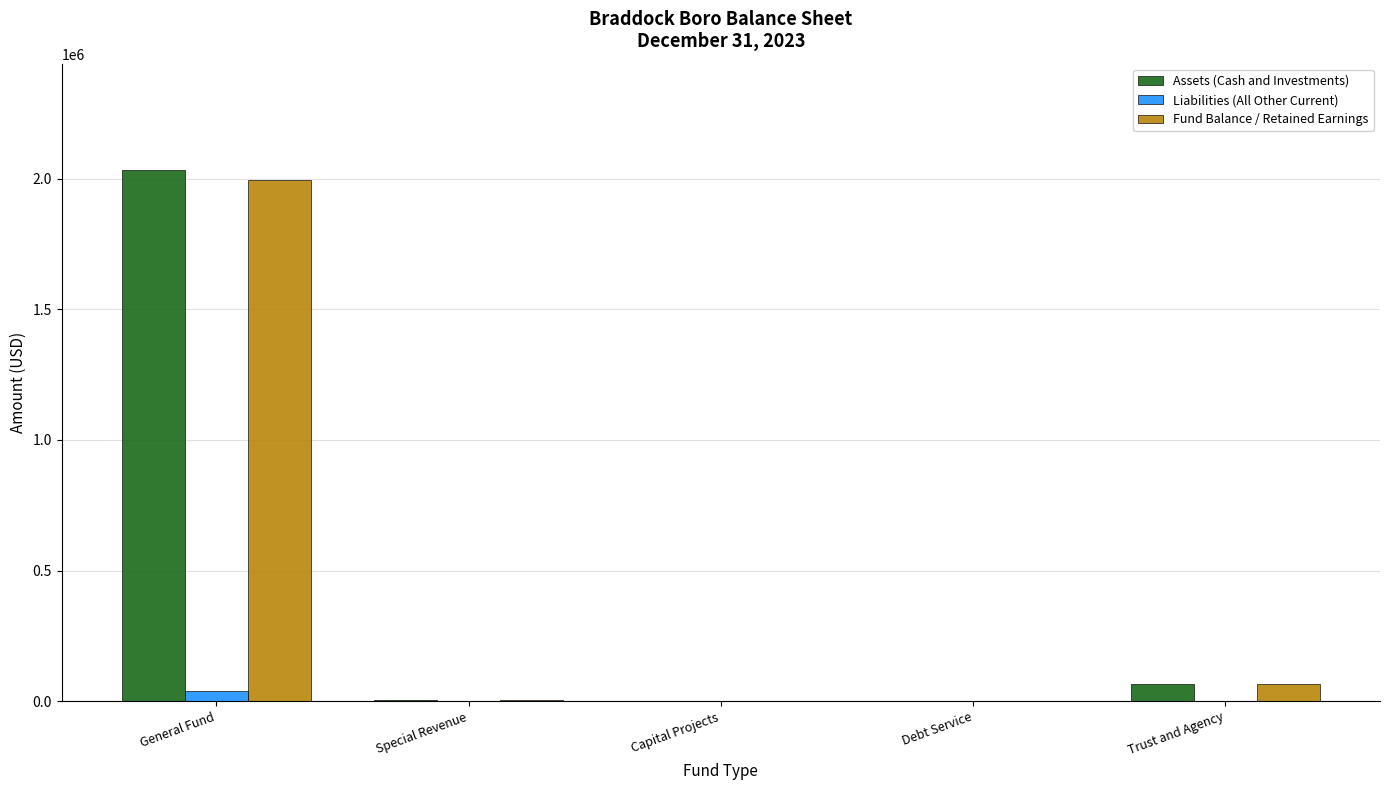

How many groups of bars are there?

5